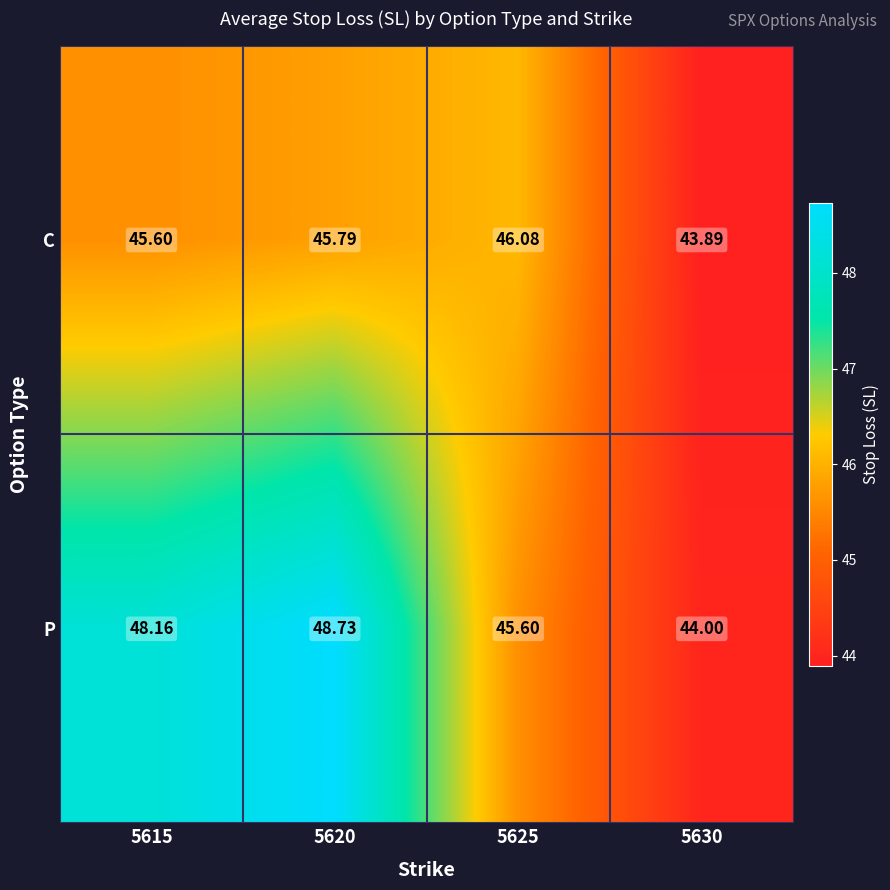

Rank the series by their average value, from highest to lowest.

P, C